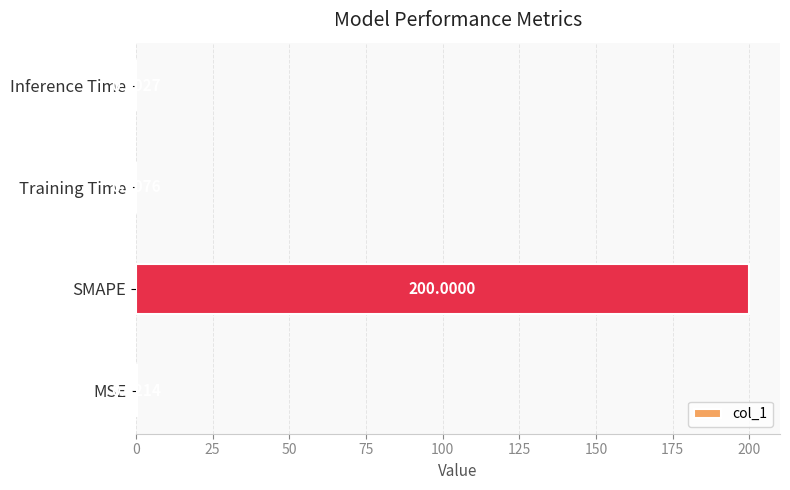

What is the average value?

50.1